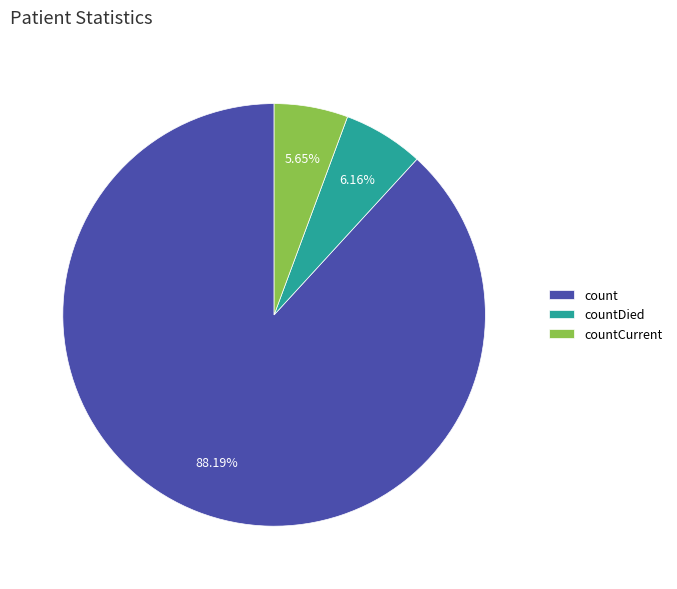

Rank the categories by value from highest to lowest.

count, countDied, countCurrent